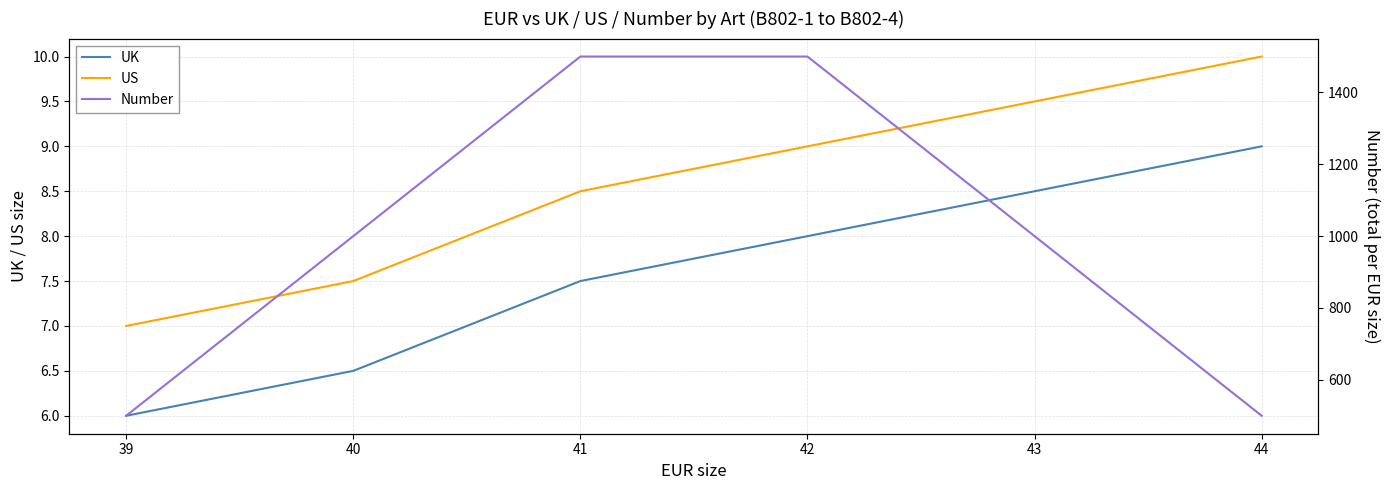

Which label corresponds to the smallest value in the chart?

39